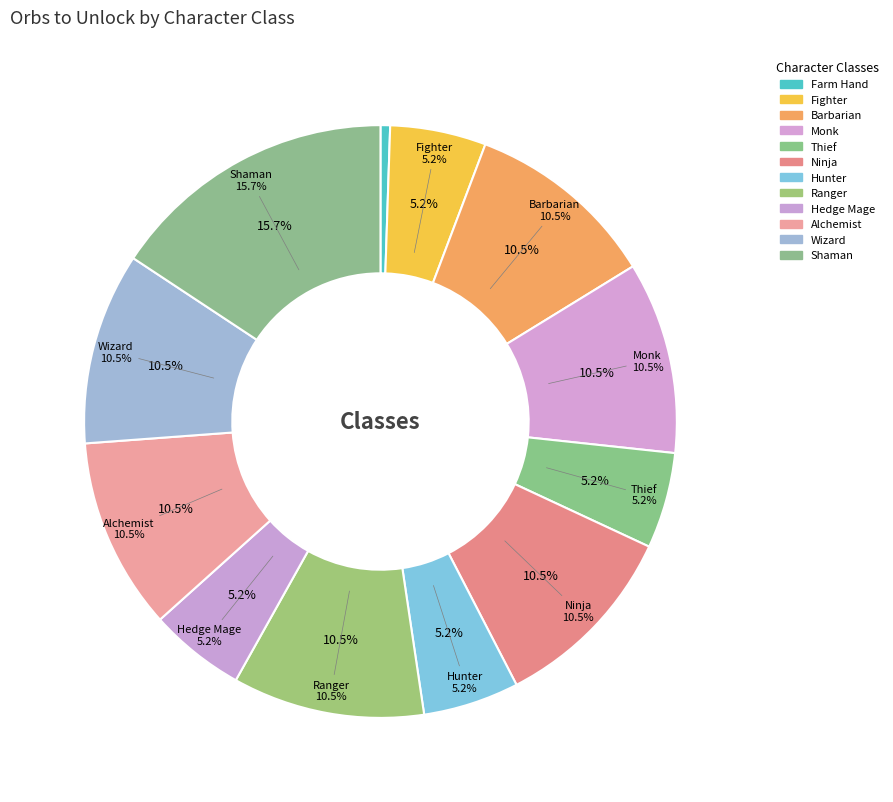

Do Hunter and Ninja together represent more than half of the pie?

No